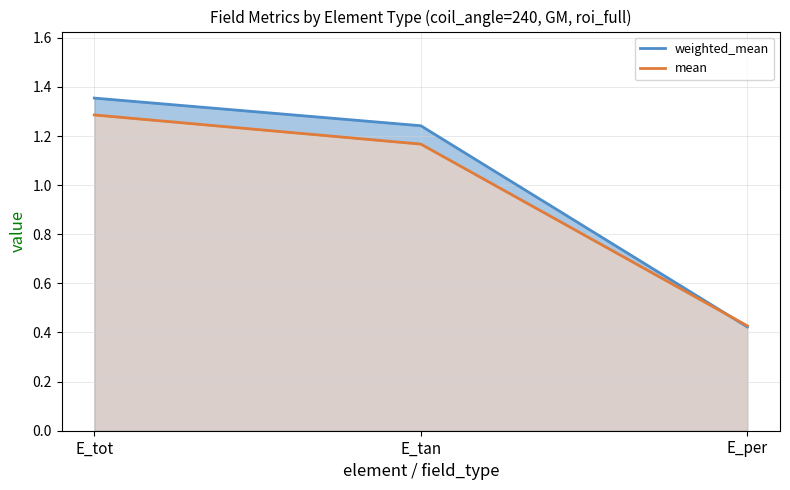

What is the minimum value for mean?

0.4